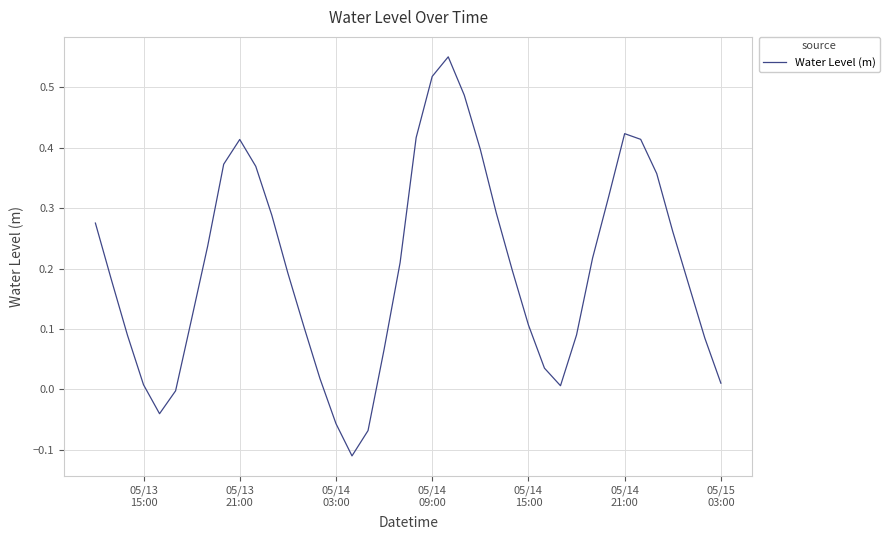

How many lines are shown in the chart?

1